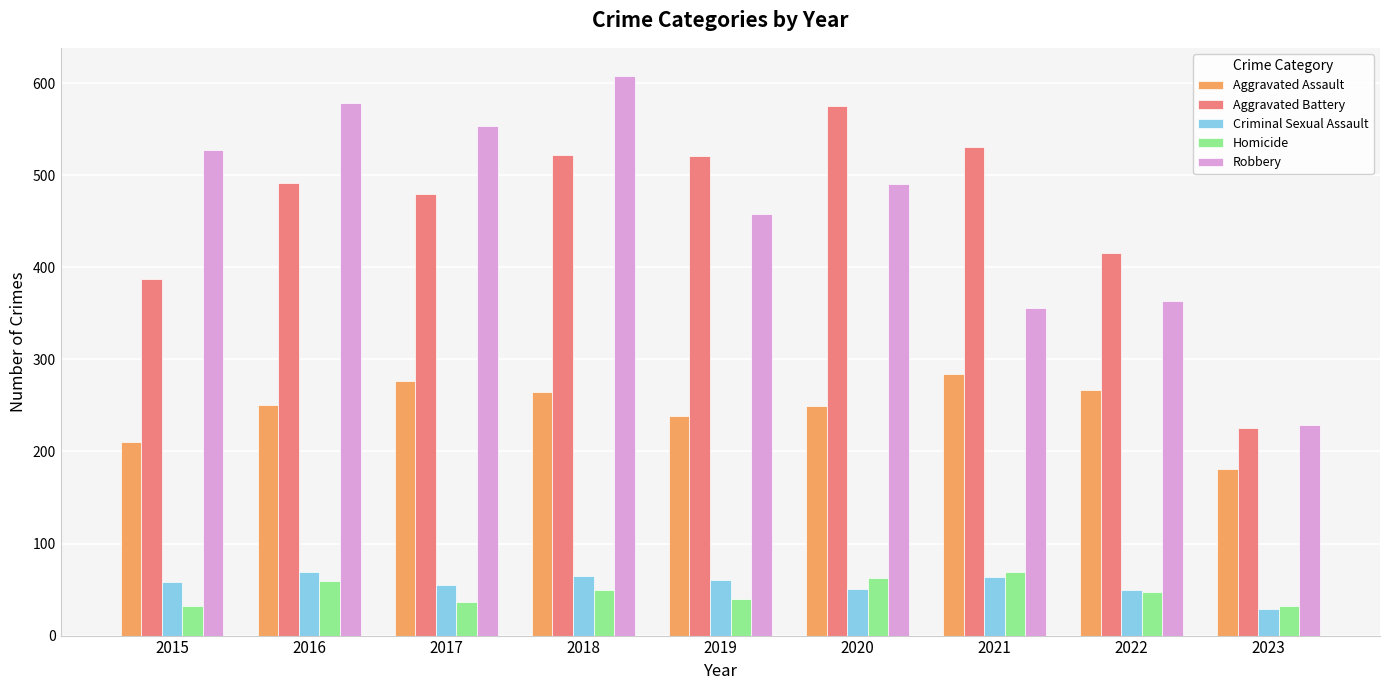

What is the value of the Robbery bar at the 9th from the left?

229